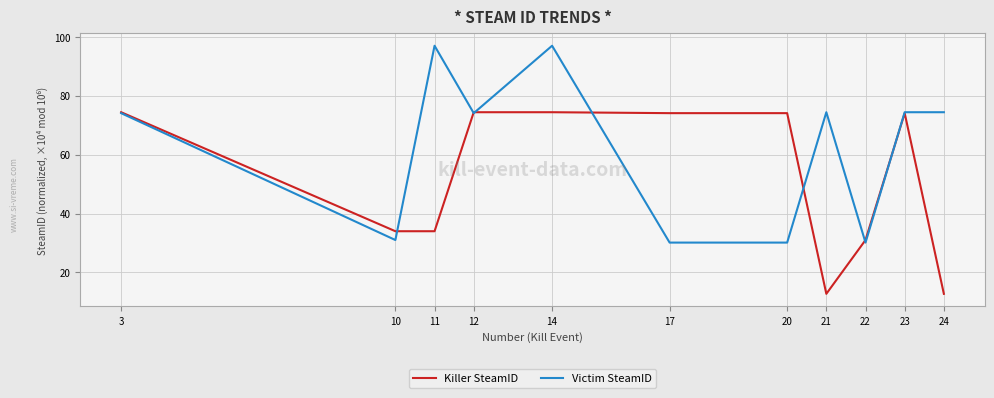

Read the Killer SteamID value at 22.

31.0